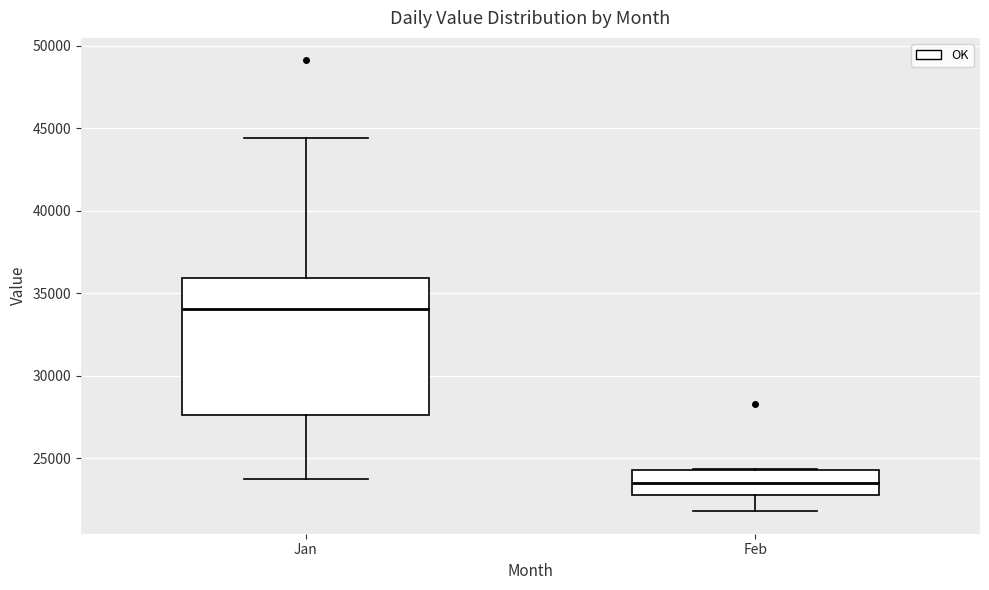

Where does the median line of the box for Feb sit on the y-axis? The values are not printed on the chart, so give them approximately, as read against the axis.

23500